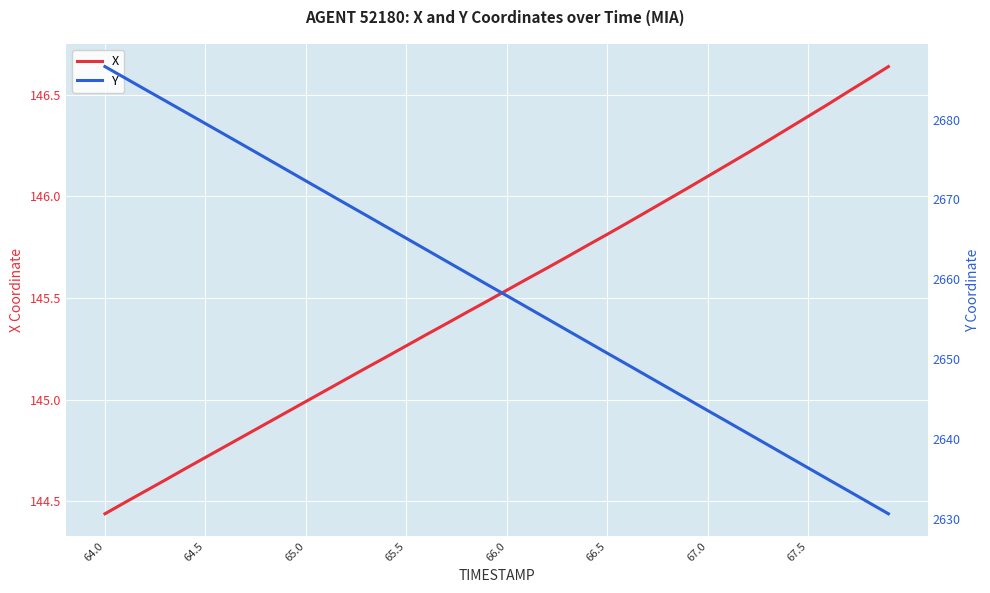

At which label does X reach its minimum?

64.0